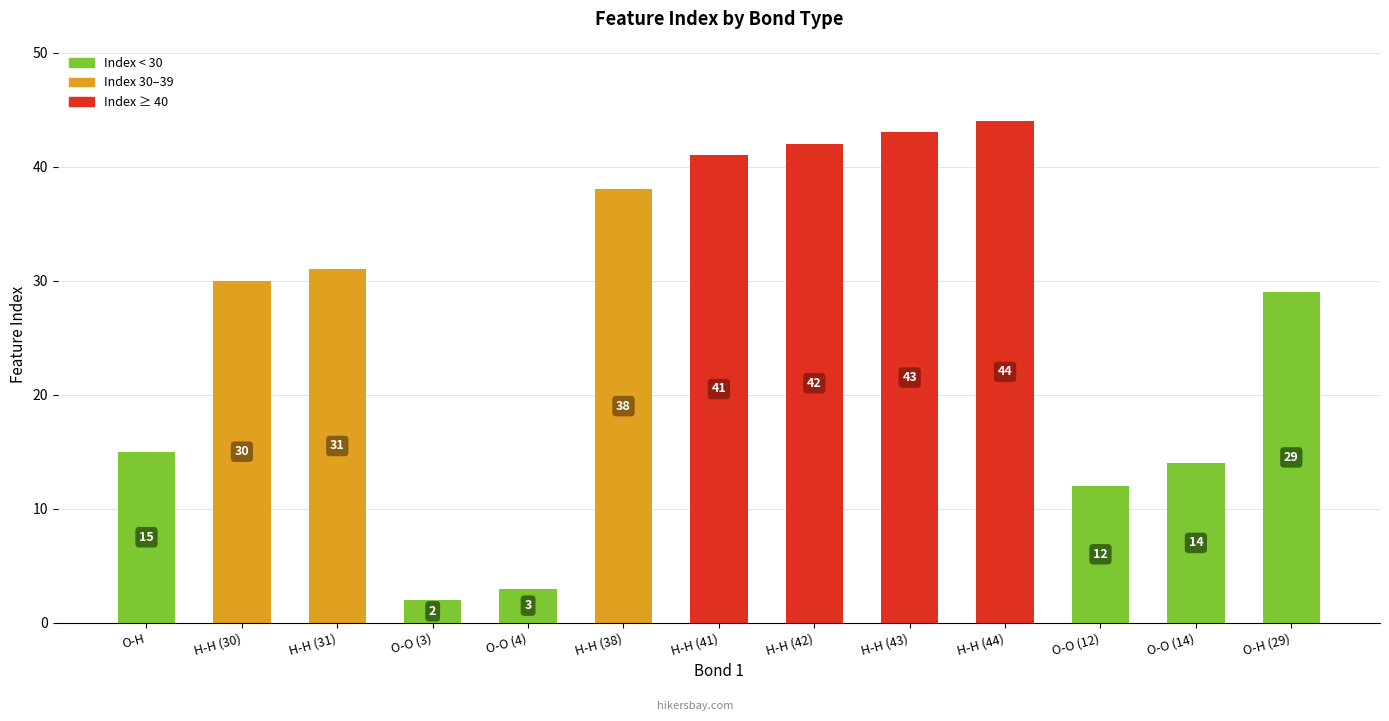

Count the number of categories in the chart.

13